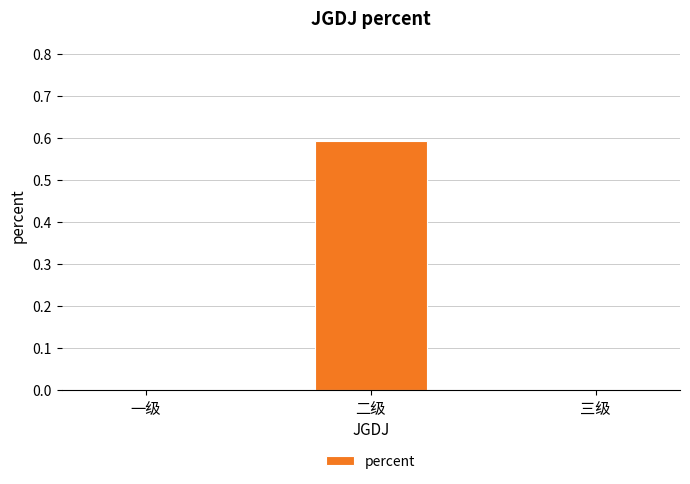

What is the sum of the values at 三级 and 二级?

0.6